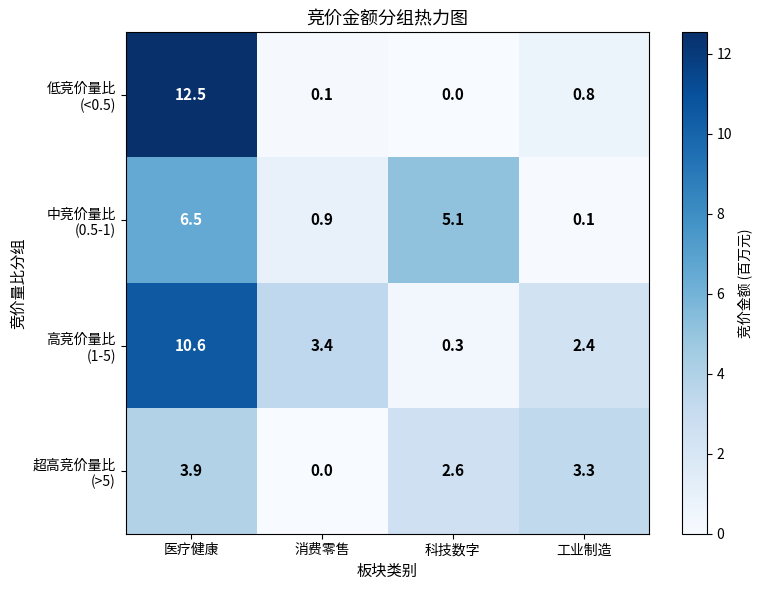

Count the number of categories in the chart.

4